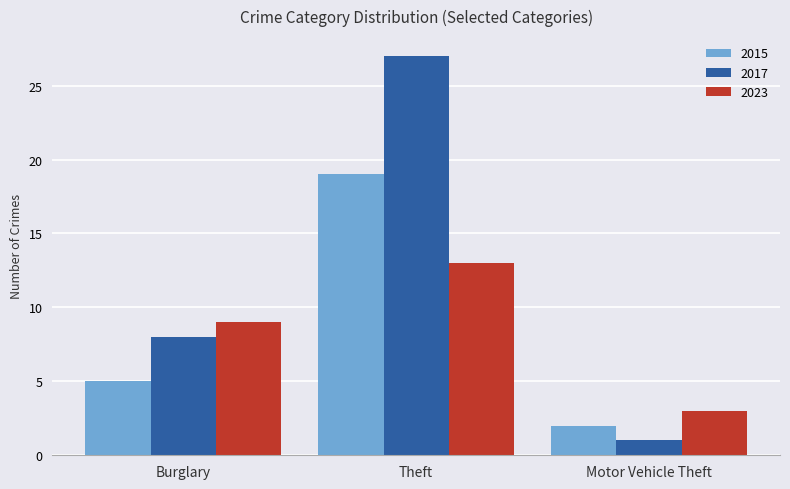

What is the difference between the highest and lowest values at Burglary?

4